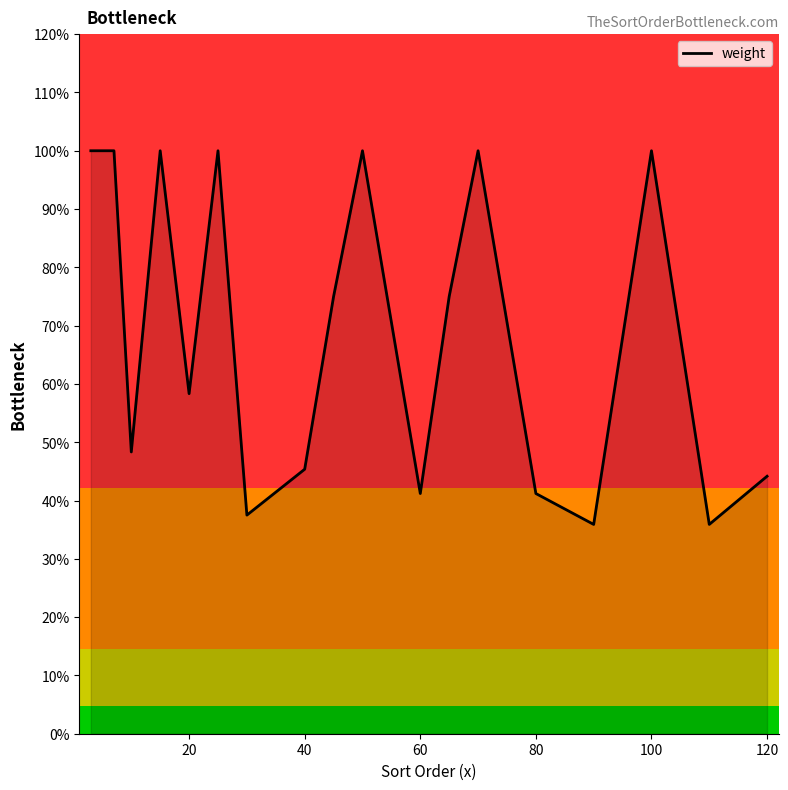

Is it true that the value at 15 is 1.0?

True